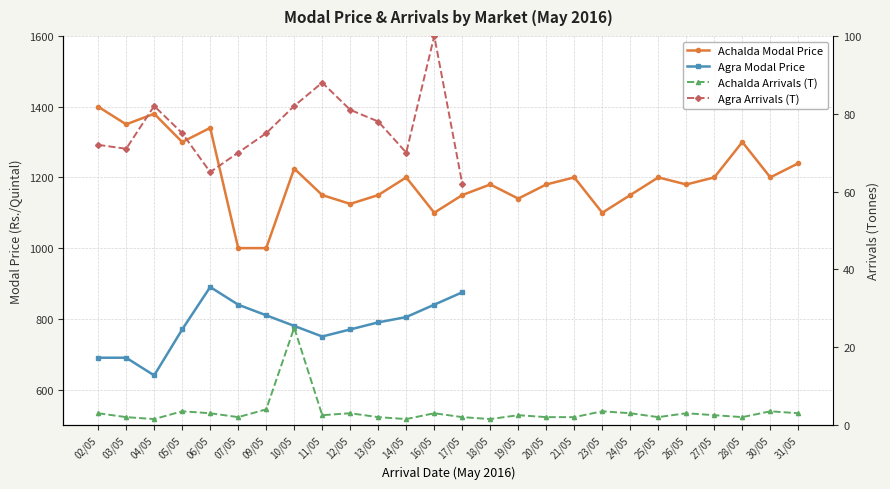

How many points are lower than both their immediate neighbors (excluding endpoints)?

8